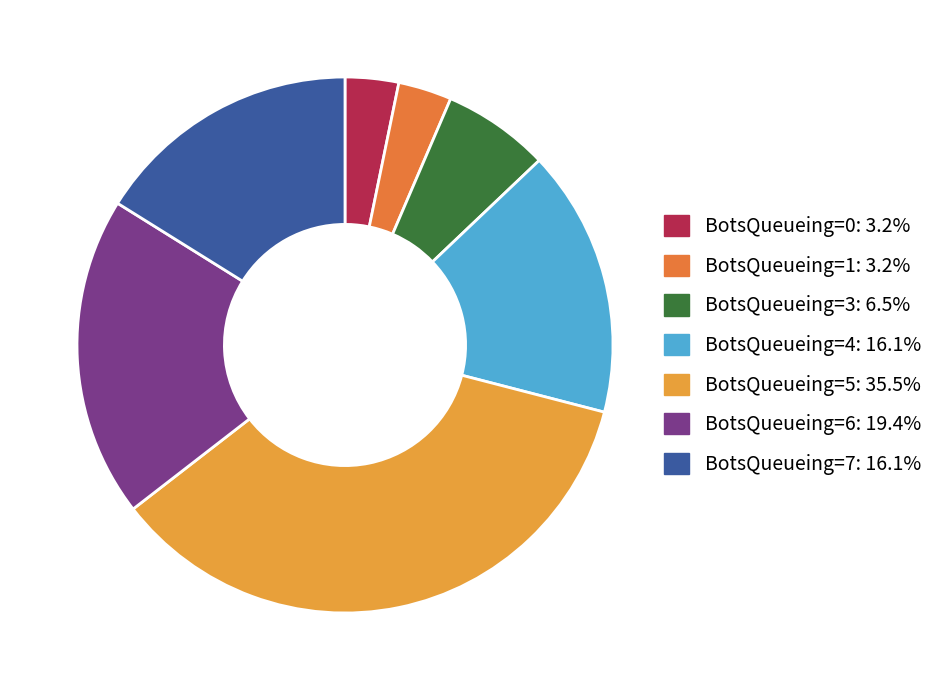

Does any single category account for the majority?

No